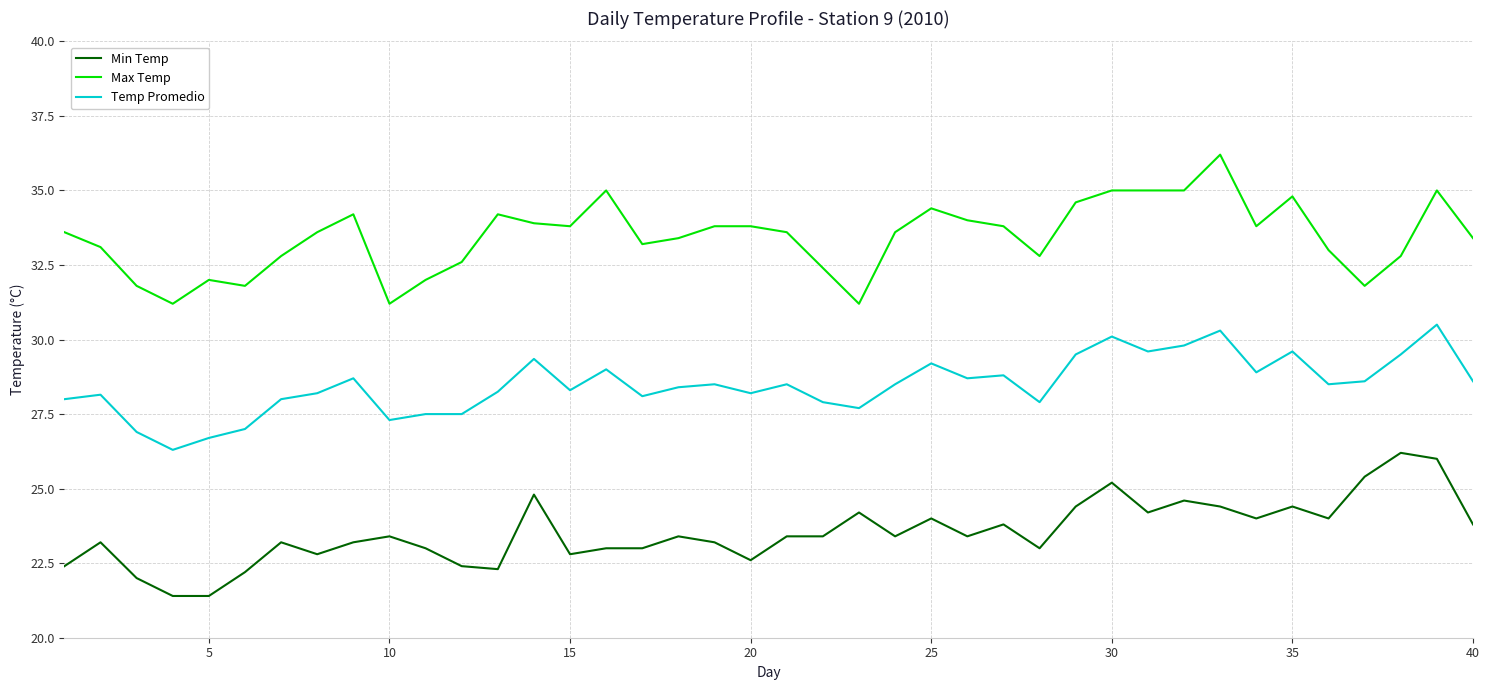

Rank the series by their average value, from lowest to highest.

Min Temp, Temp Promedio, Max Temp